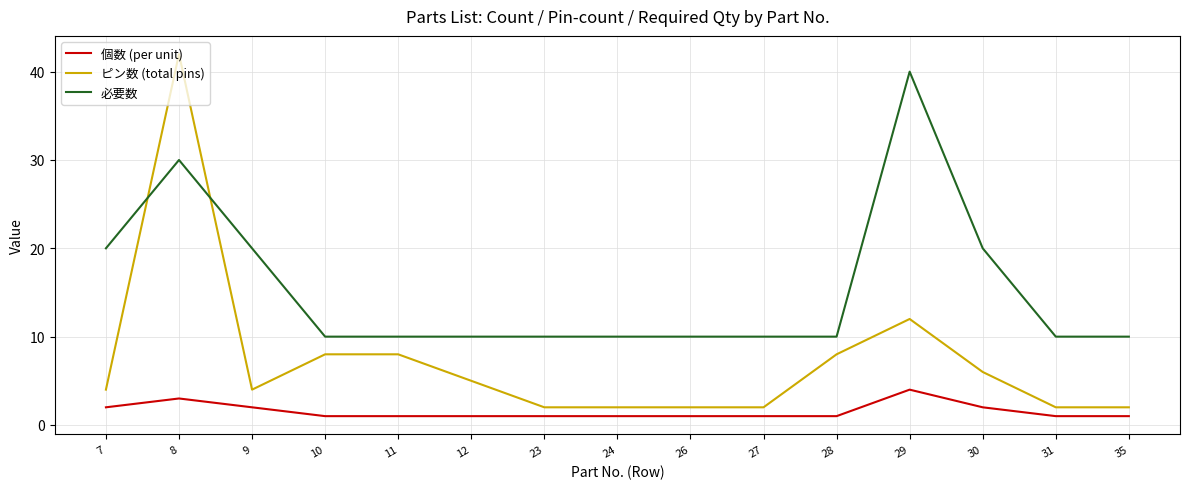

Is the value of 必要数 at 31 greater than the value of ピン数 (total pins) at 9?

Yes